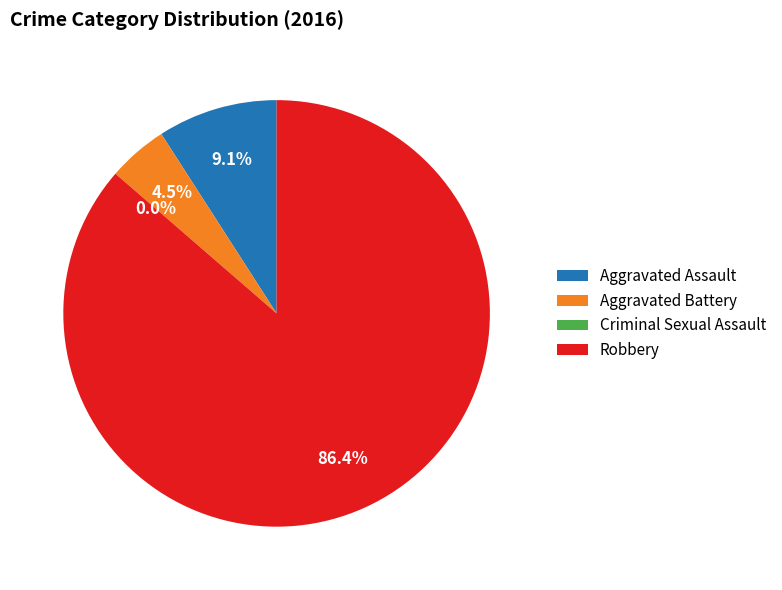

To the nearest percent, what percentage of the pie is Aggravated Battery?

5%